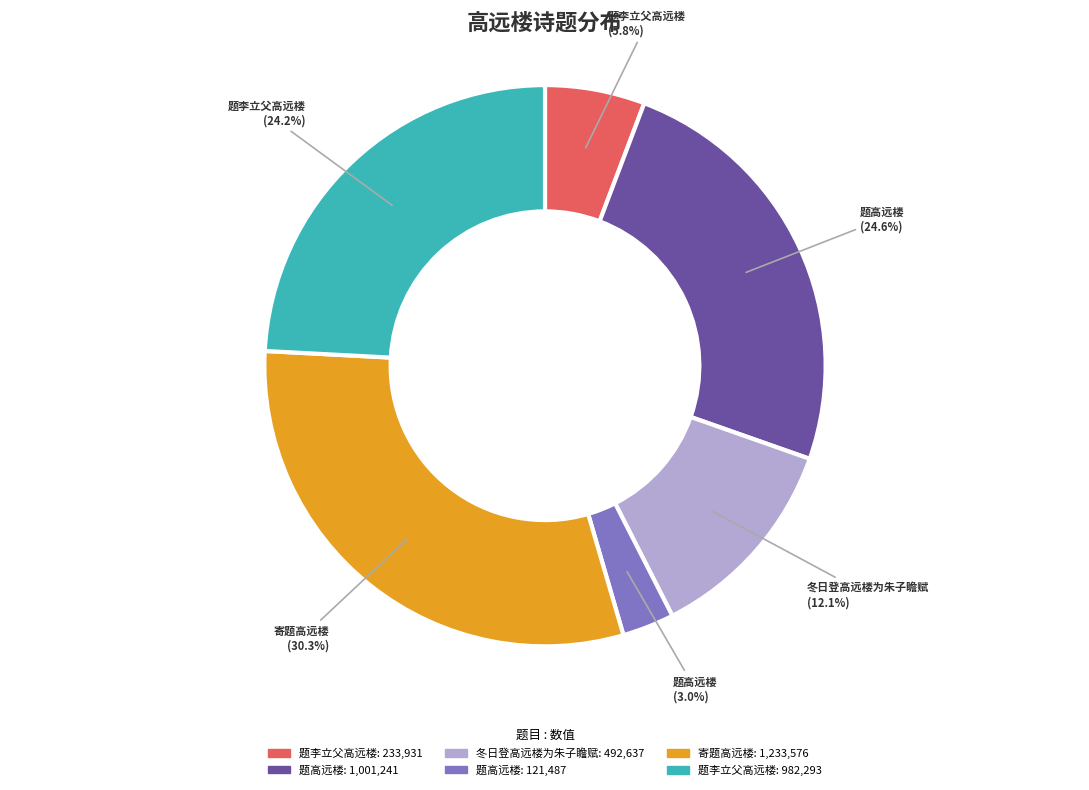

Does any single category account for the majority?

No